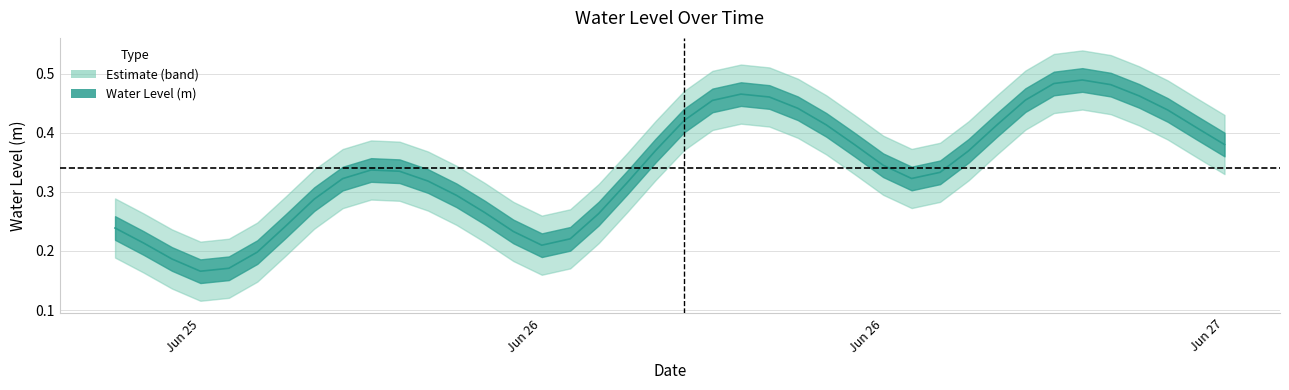

What is the change in value from 2024-06-26 05:00:00 to 2024-06-27 06:00:00?

+0.1